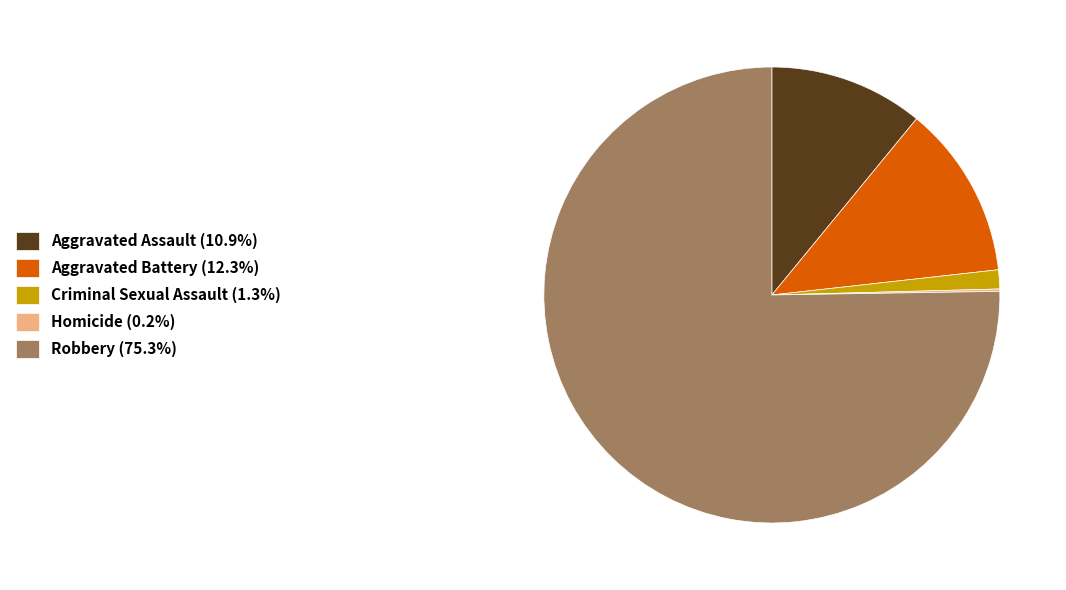

What is the ratio of the value at Aggravated Assault (10.9%) to the value at Criminal Sexual Assault (1.3%)?

8.1